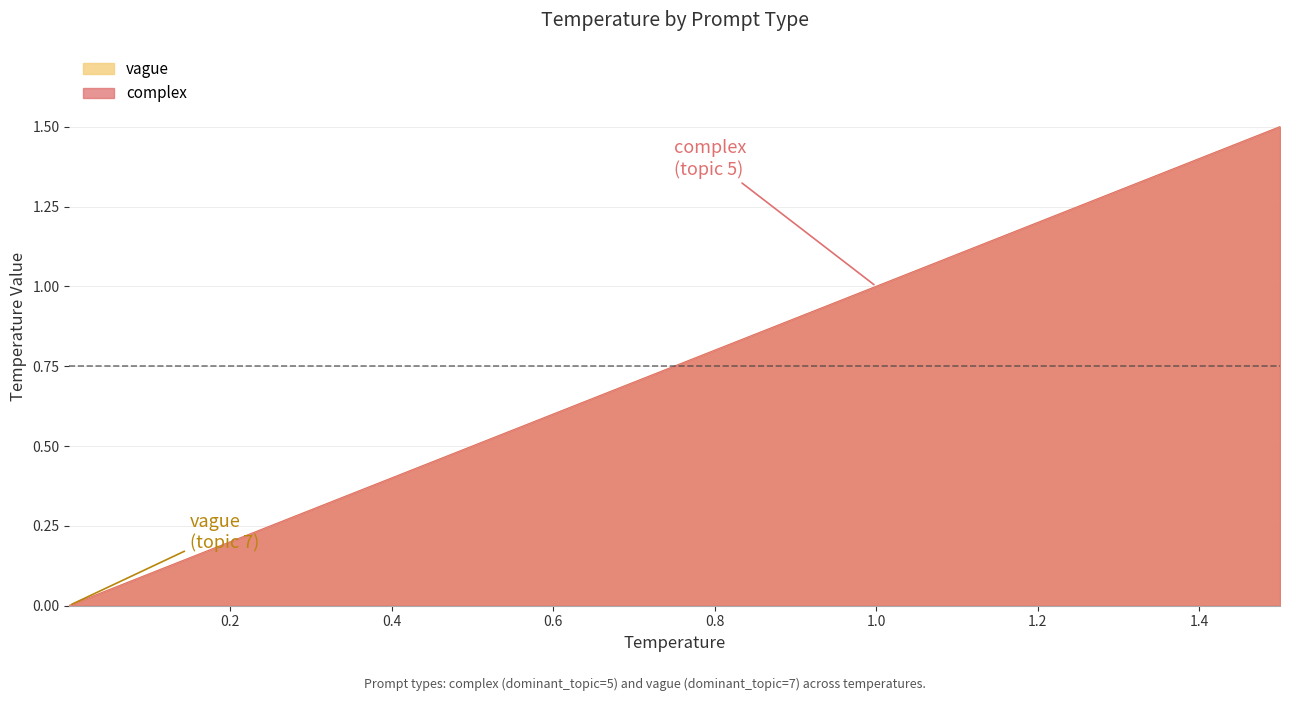

Rank the series by their maximum value, from lowest to highest.

complex, vague